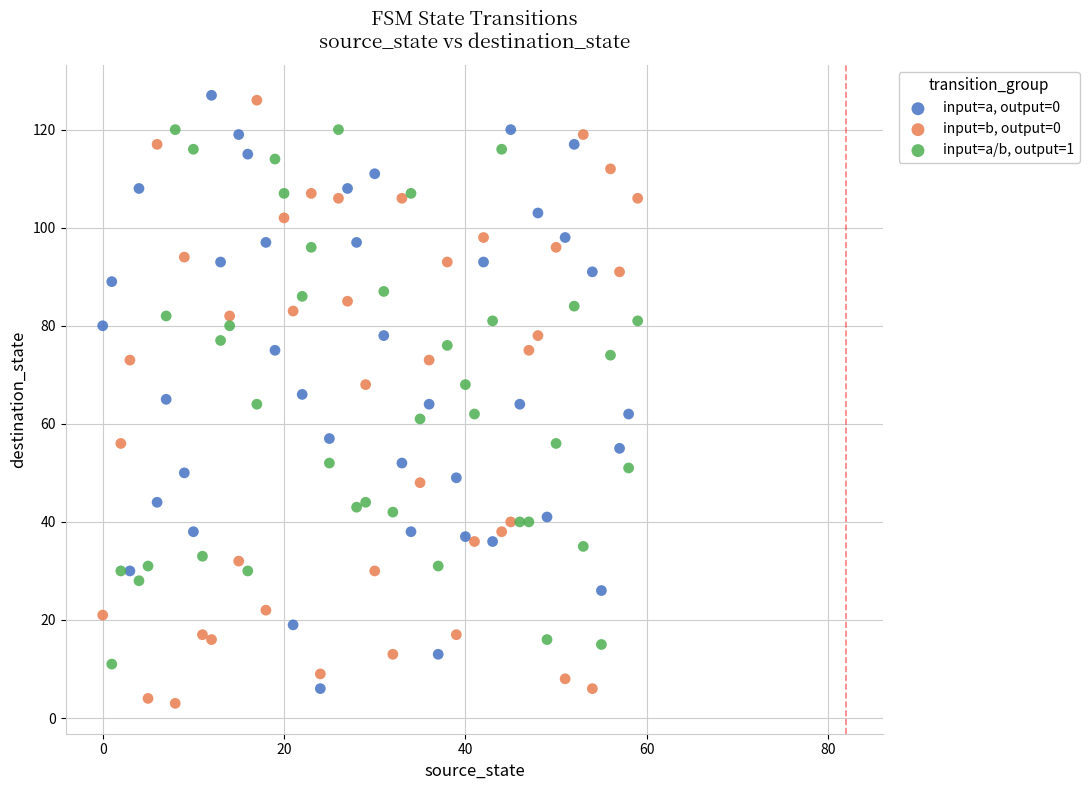

Which series reaches the minimum Y coordinate?

input=b, output=0